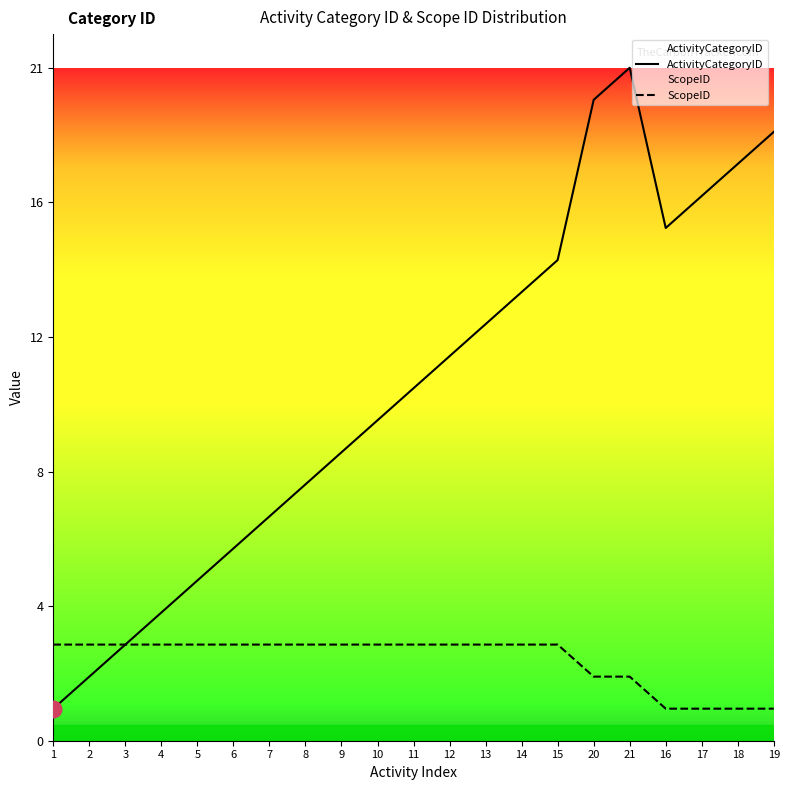

How many lines are shown in the chart?

2